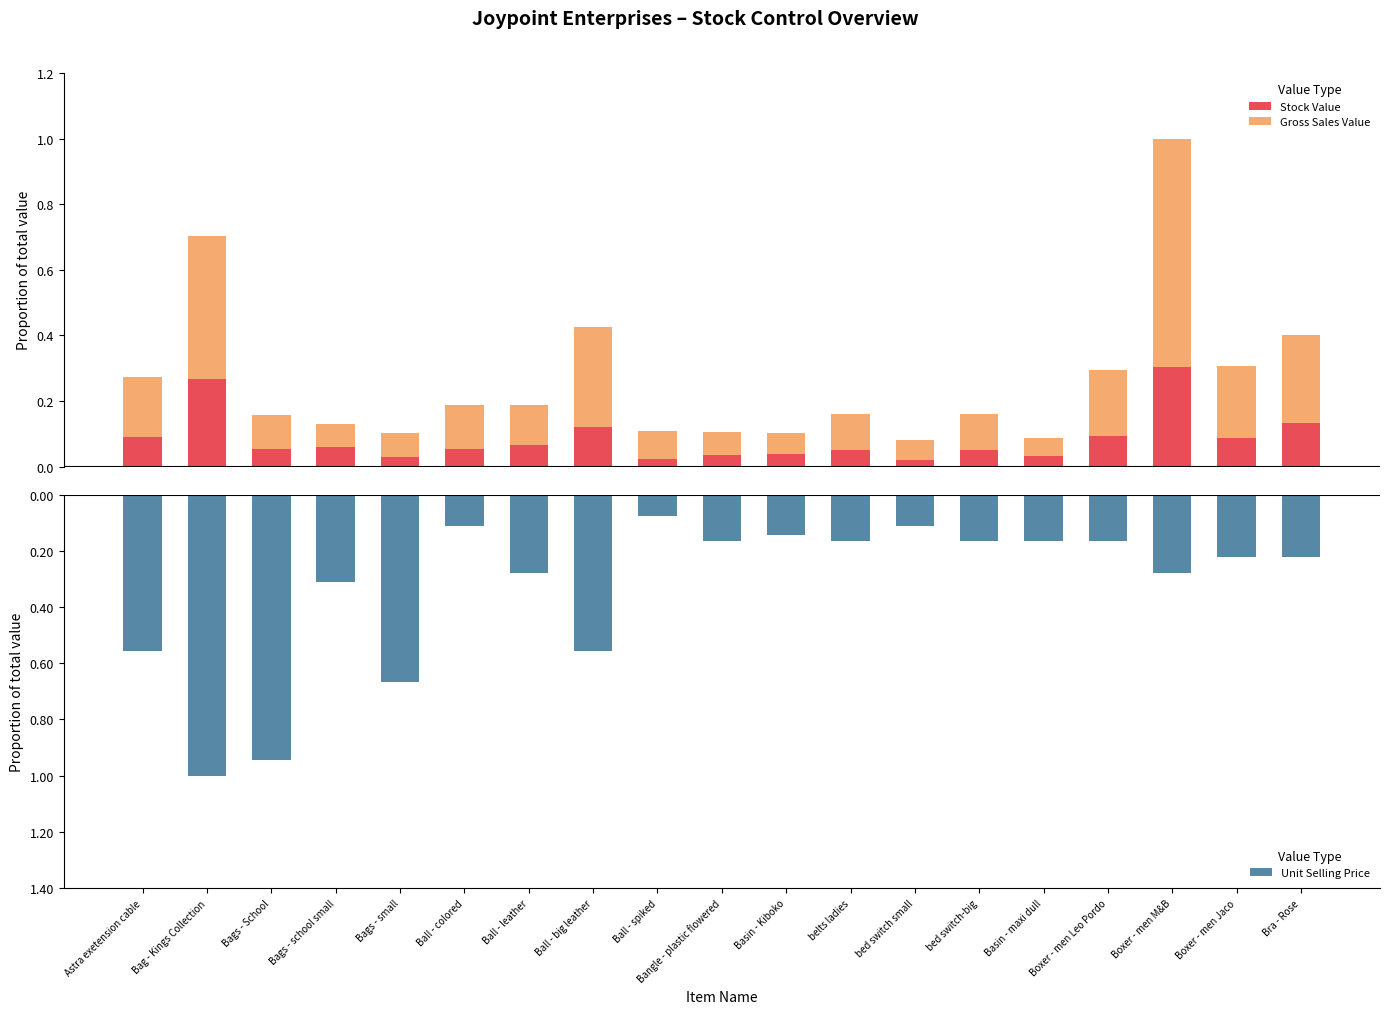

Does the chart contain stacked bars?

No